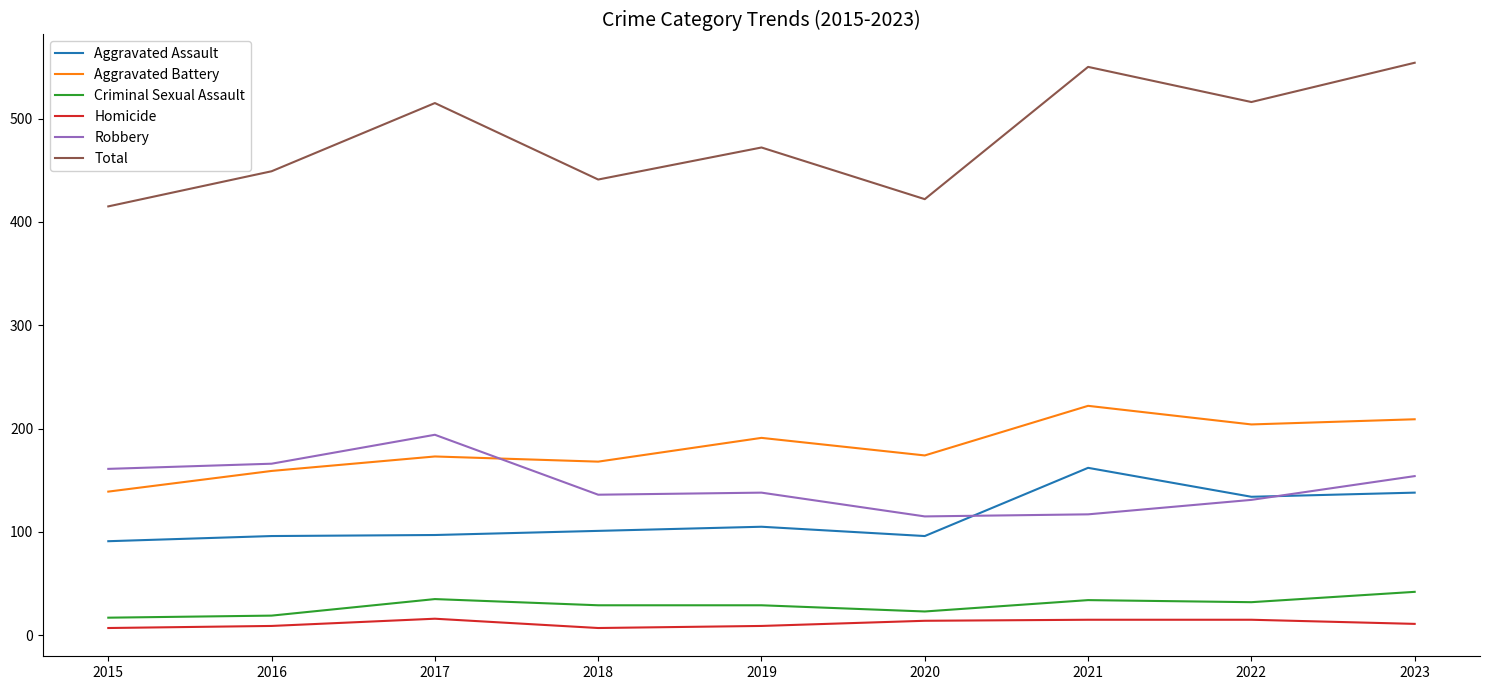

Which series has the largest total across all categories?

Total